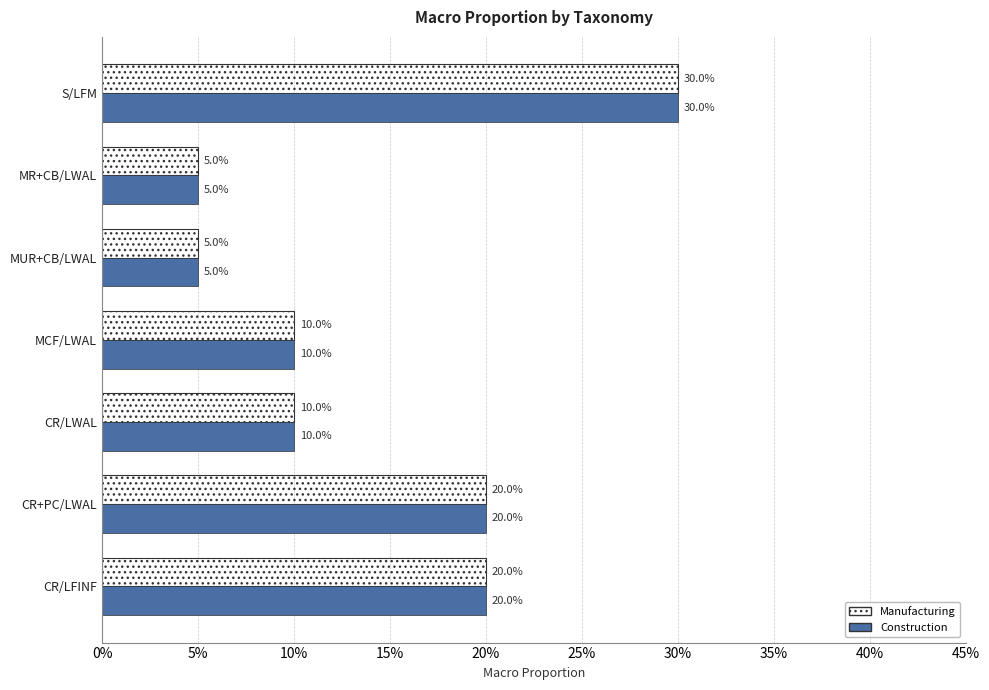

What are all the series names shown in the legend?

Manufacturing, Construction